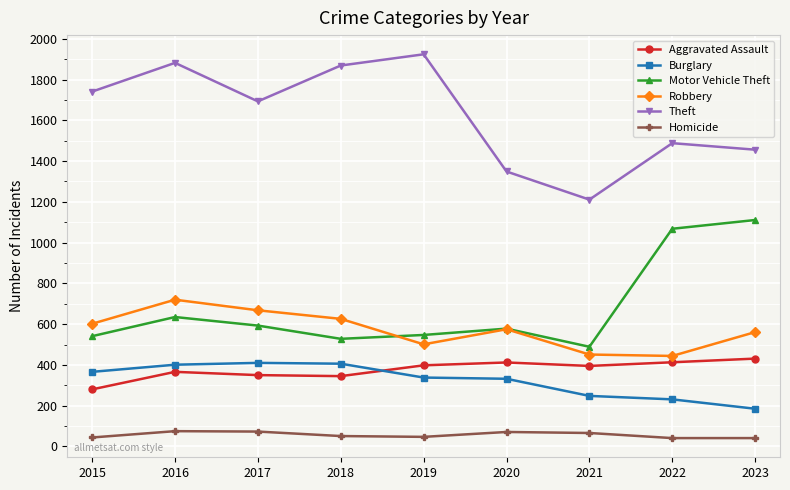

What is the approximate value of Homicide at 2019?

47